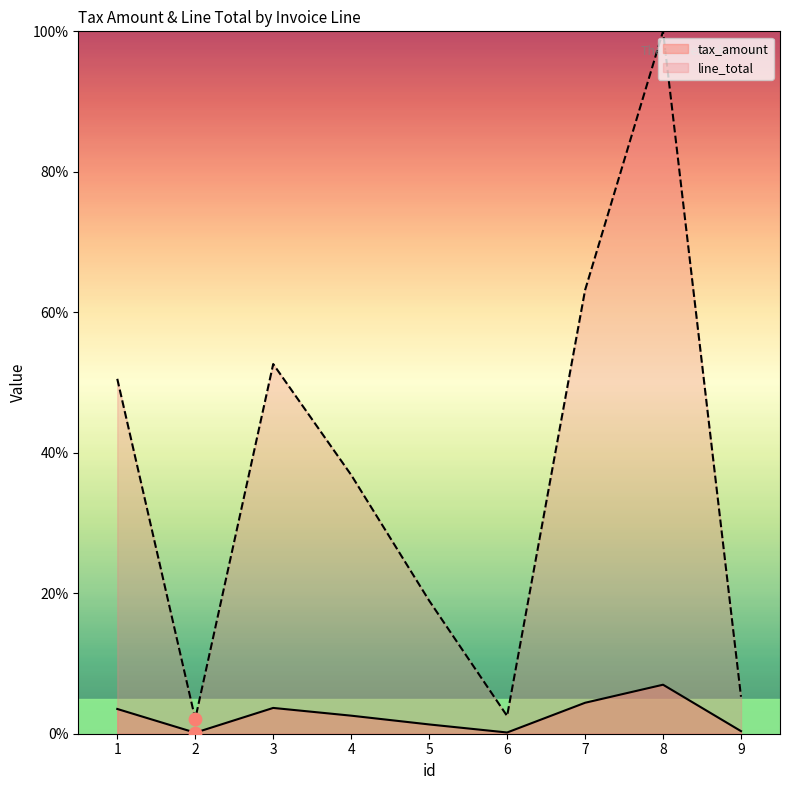

Which series contains the lowest Y value?

tax_amount